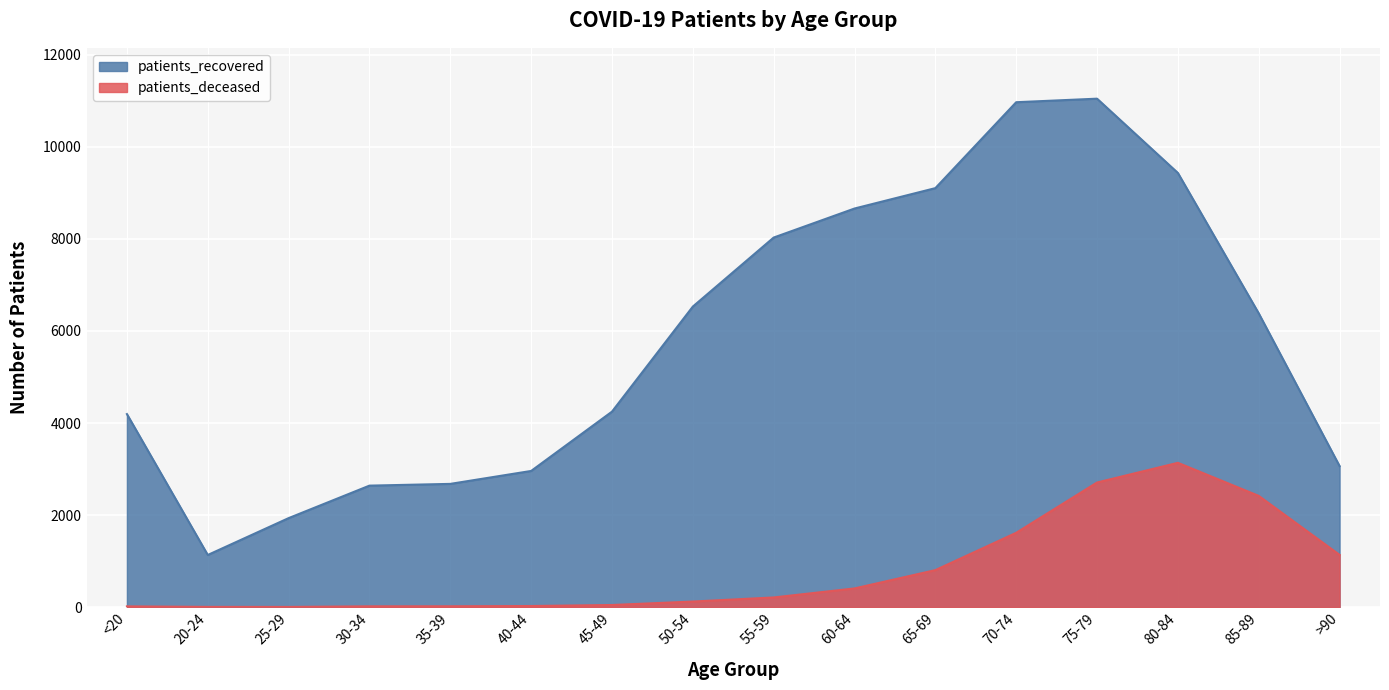

Reading right to left, transcribe all the data shown in this chart.

patients_recovered: 3064	6383	9434	11048	10971	9104	8661	8030	6530	4247	2958	2677	2639	1933	1132	4194
patients_deceased: 1134	2416	3135	2707	1614	803	405	209	120	45	23	17	16	3	4	15